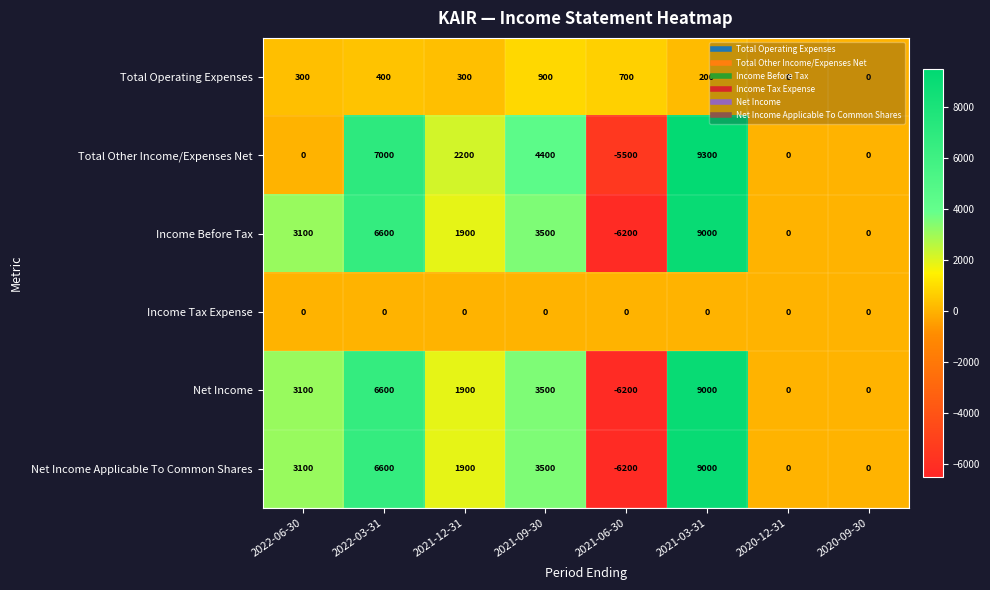

True or false: Net Income Applicable To Common Shares has a value of 6600 at 2022-03-31.

True